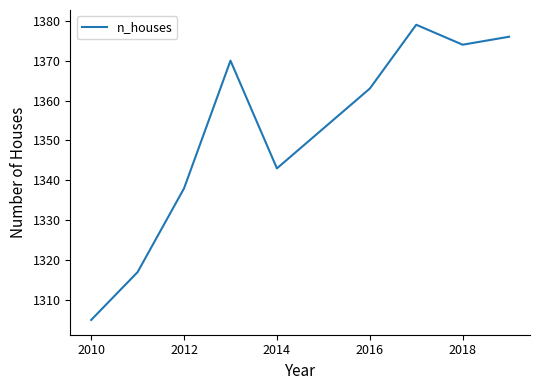

What is the difference between the maximum and minimum values?

74